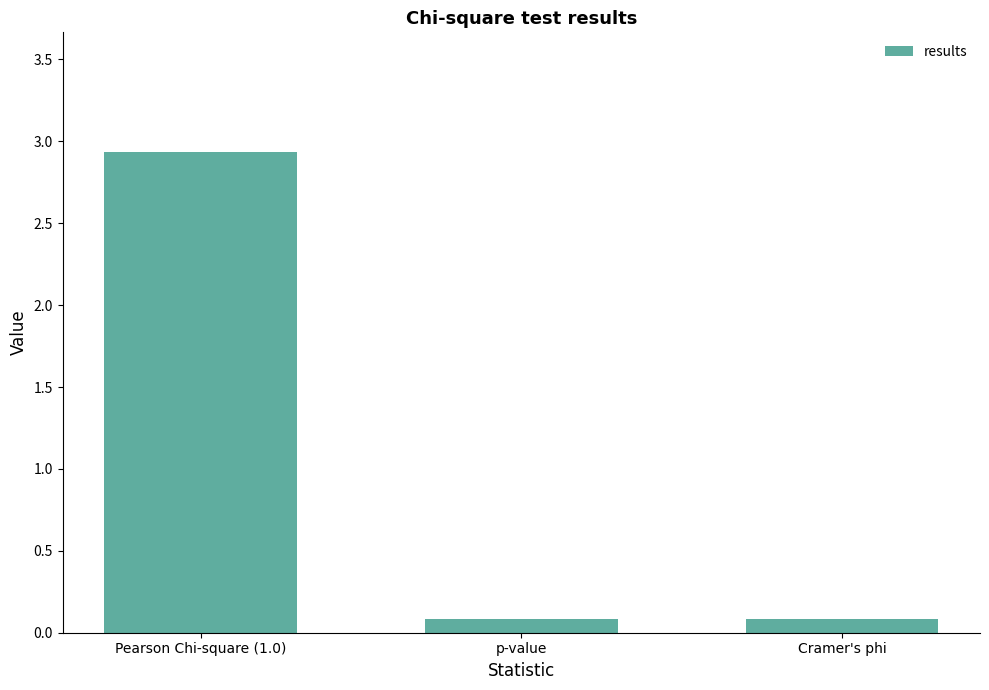

What is the smallest value displayed?

0.1